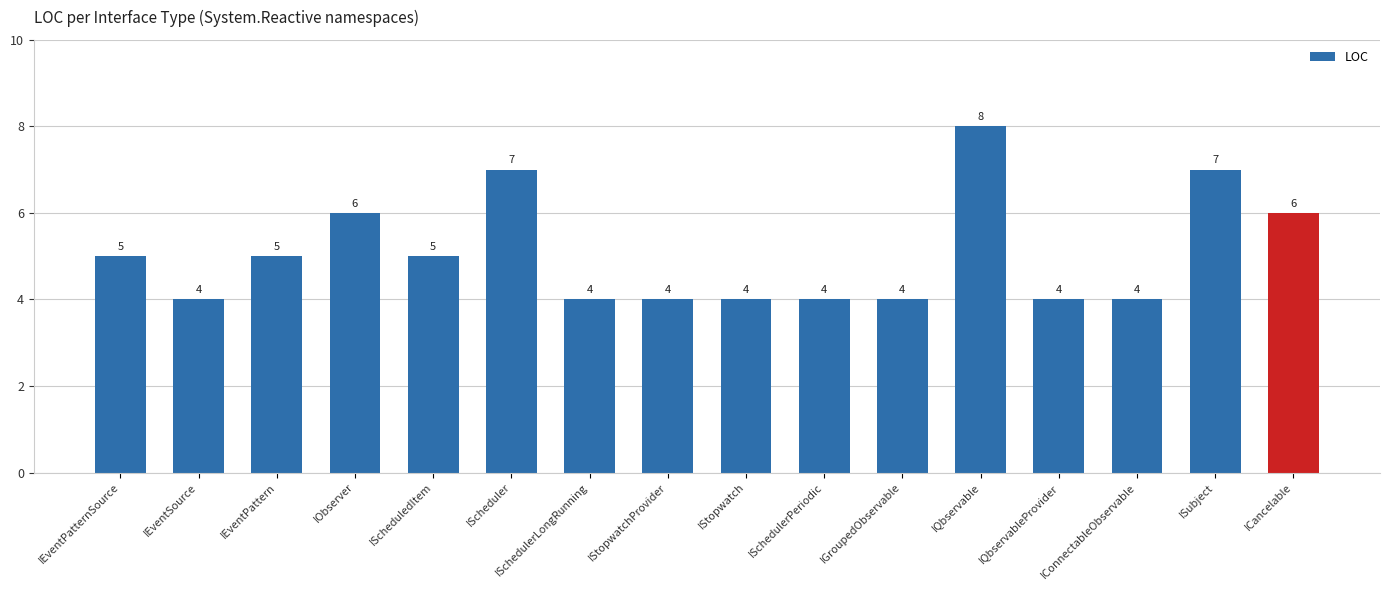

What is the label of the 14th bar from the right?

IEventPattern